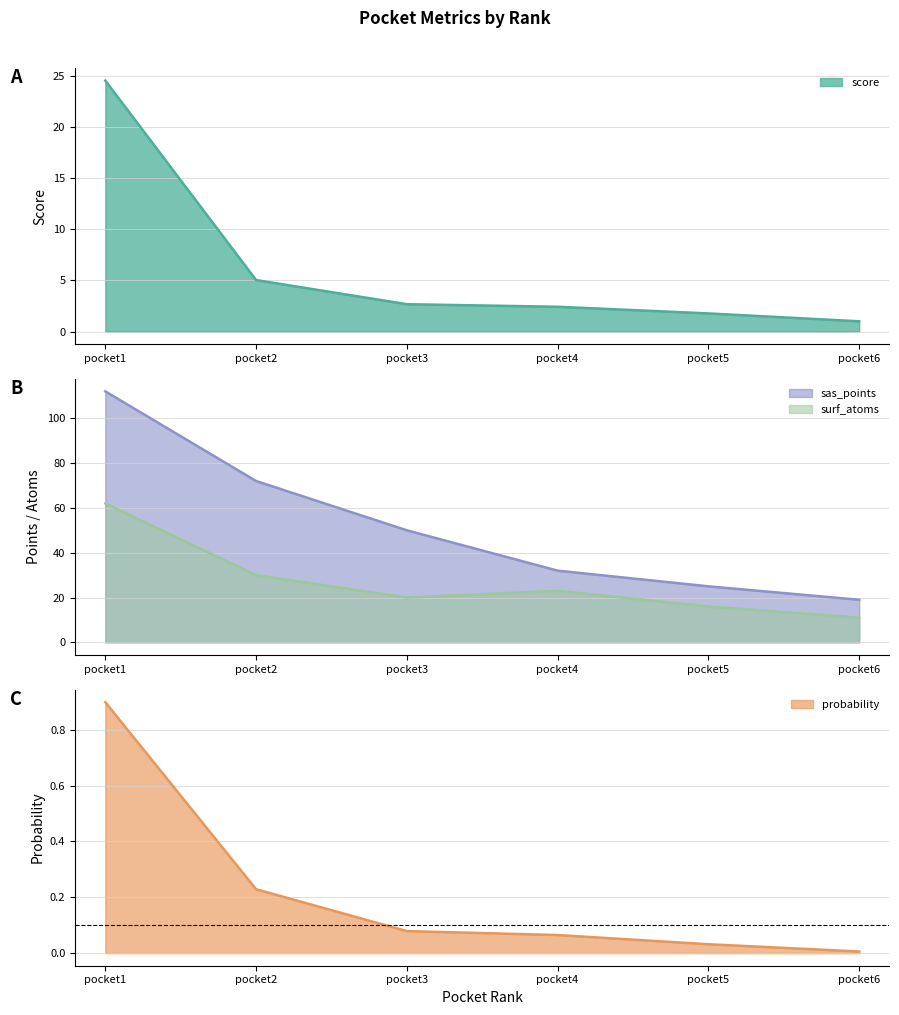

At which label is sas_points closest to 65?

pocket2